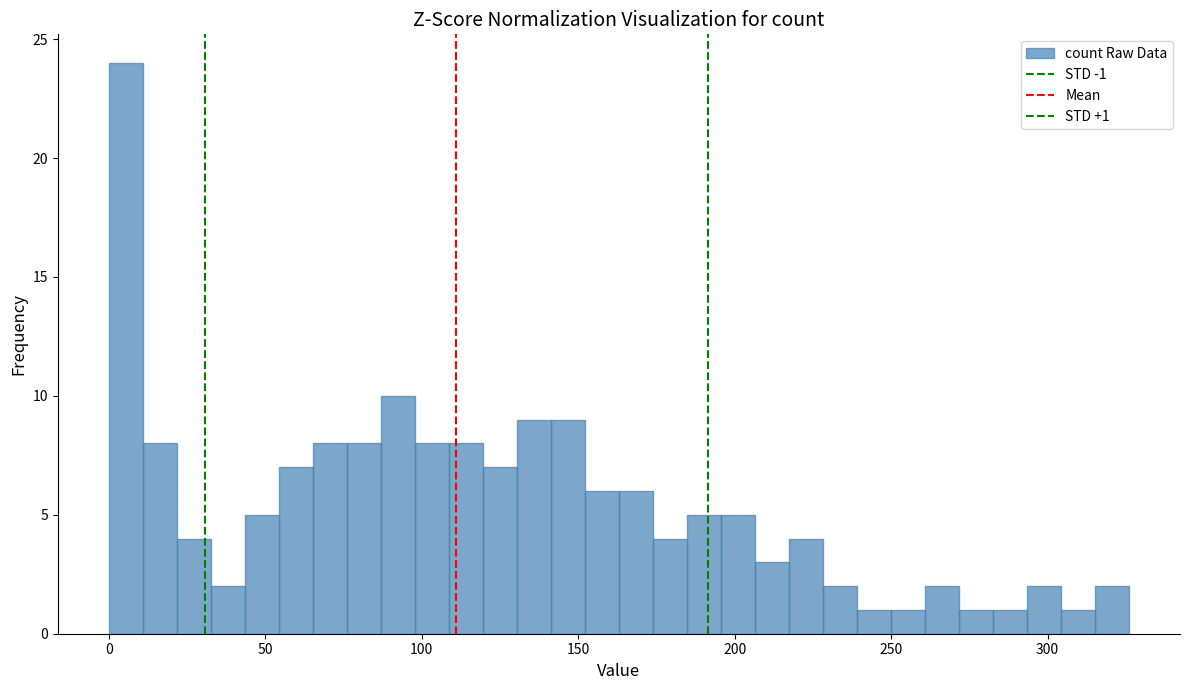

Read against the x-axis, roughly where is the centre of the tallest bar?

5